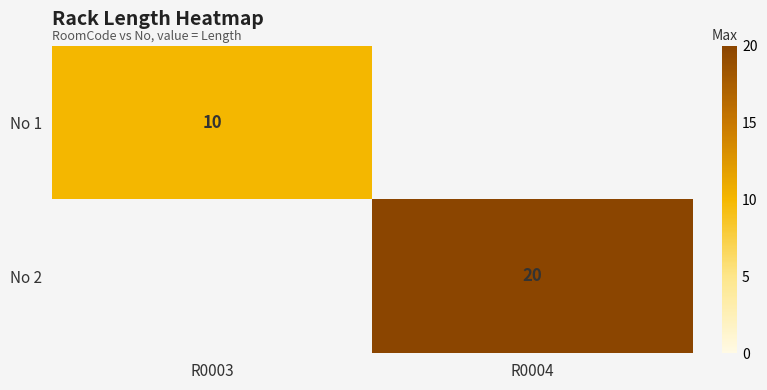

Which label corresponds to the smallest value in the chart?

R0003